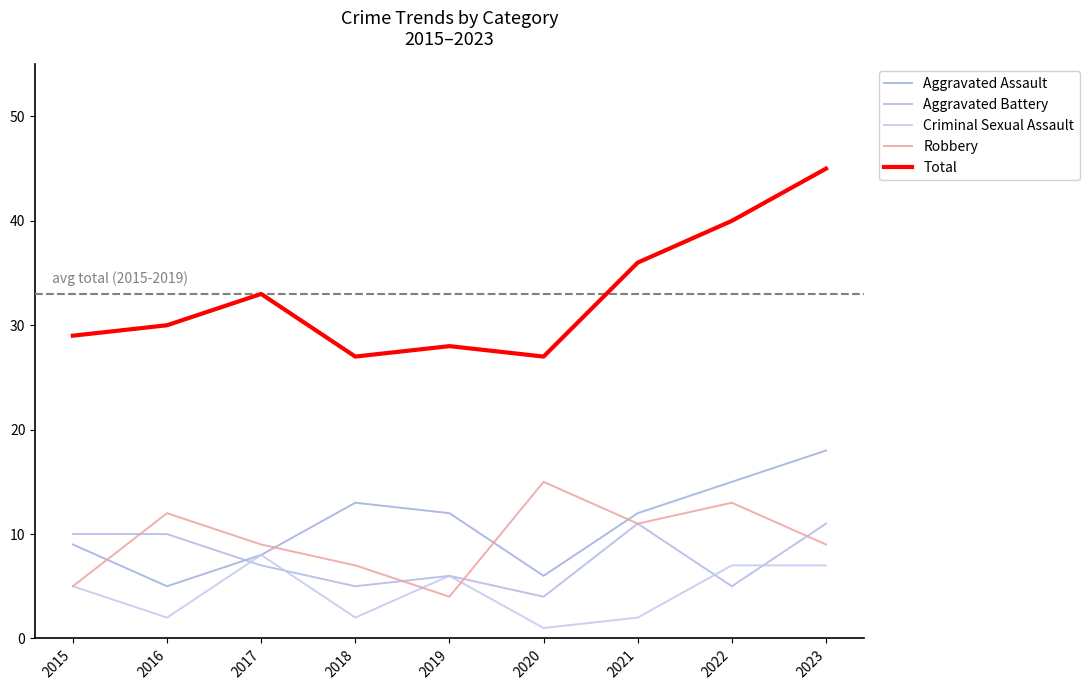

Which series has the largest range (max minus min)?

Total